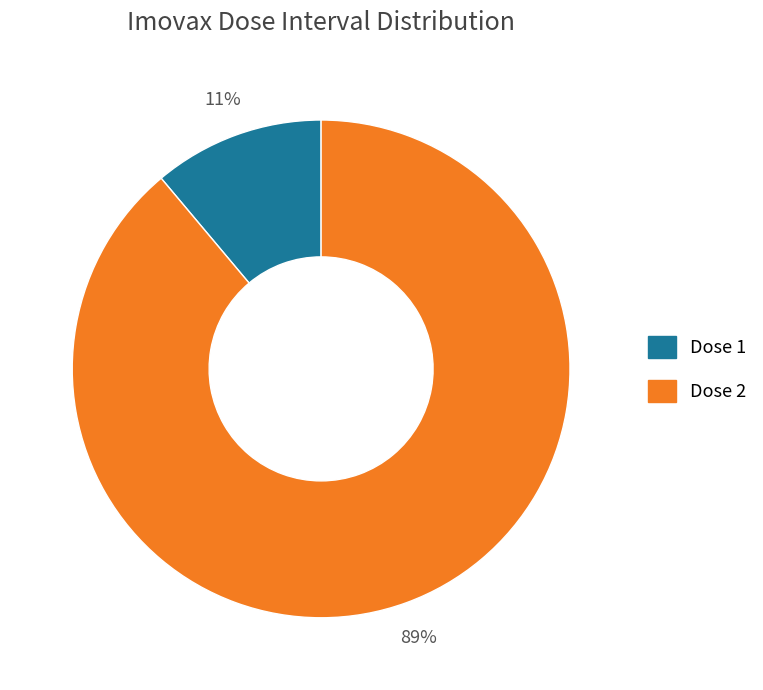

Is it true that Dose 1 is 11% of the pie?

True